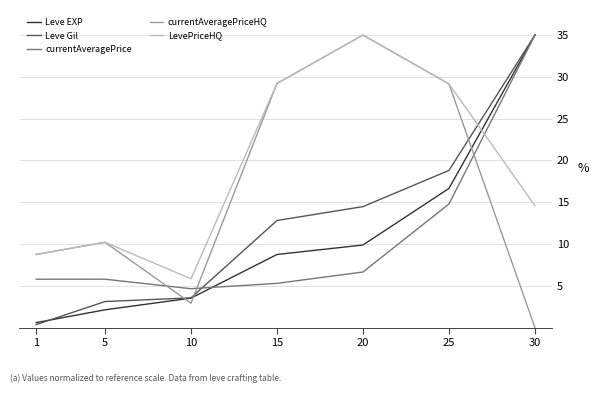

How many interior local valleys does the currentAveragePriceHQ series have?

1